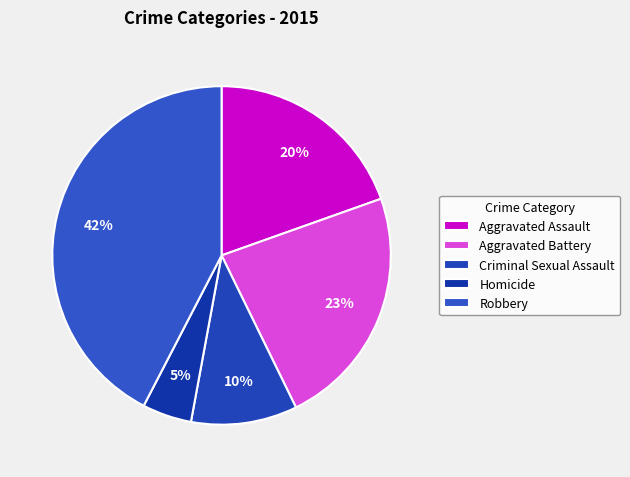

How many slices are in this pie chart?

5